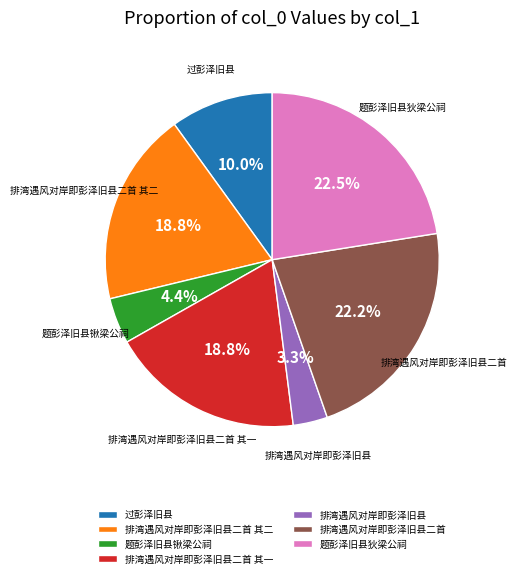

The 排湾遇风对岸即彭泽旧县二首 slice represents 27% of the pie. True or false?

False